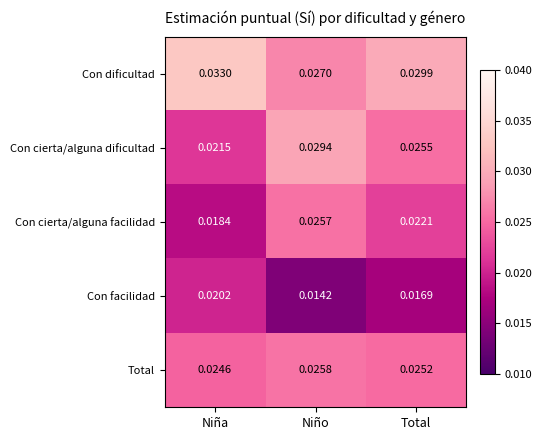

At which label is Con dificultad closest to 0?

Niño